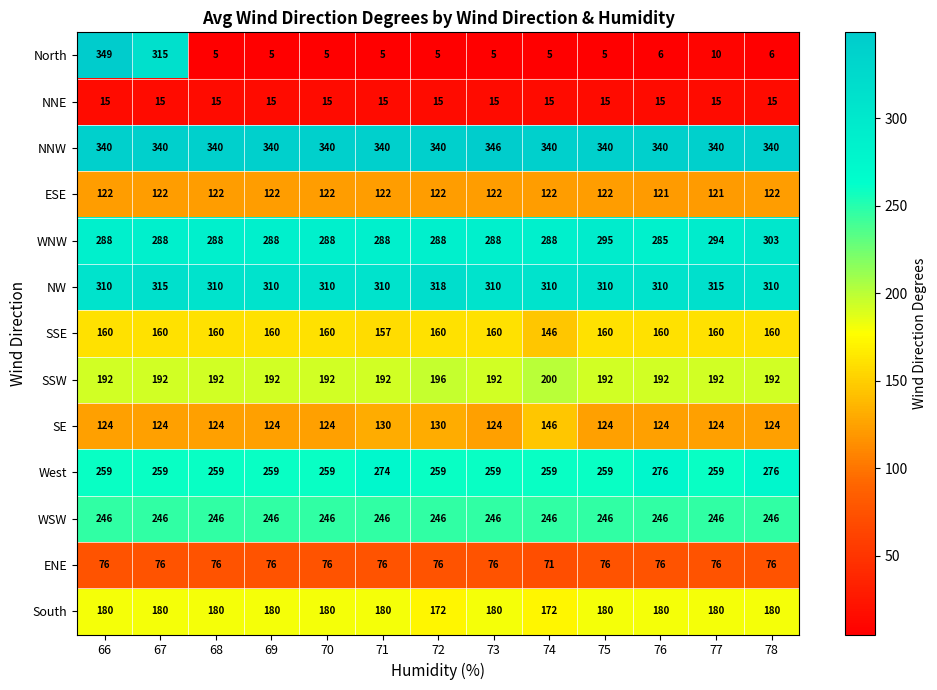

At which category is the sum across all series the highest?

66